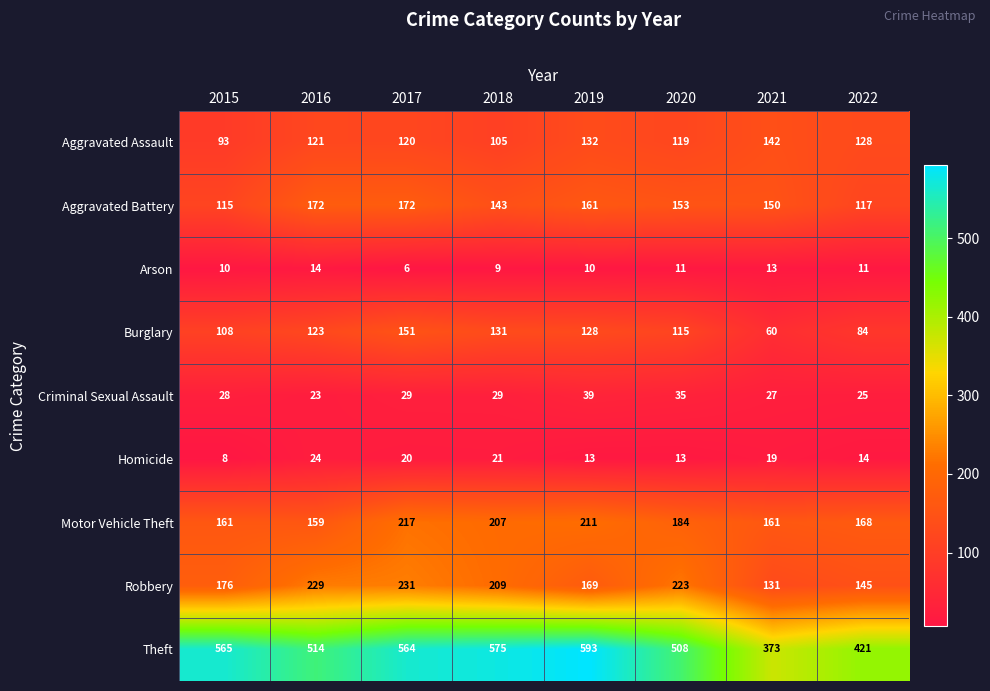

List the labels in order of Theft value, largest first.

2019, 2018, 2015, 2017, 2016, 2020, 2022, 2021